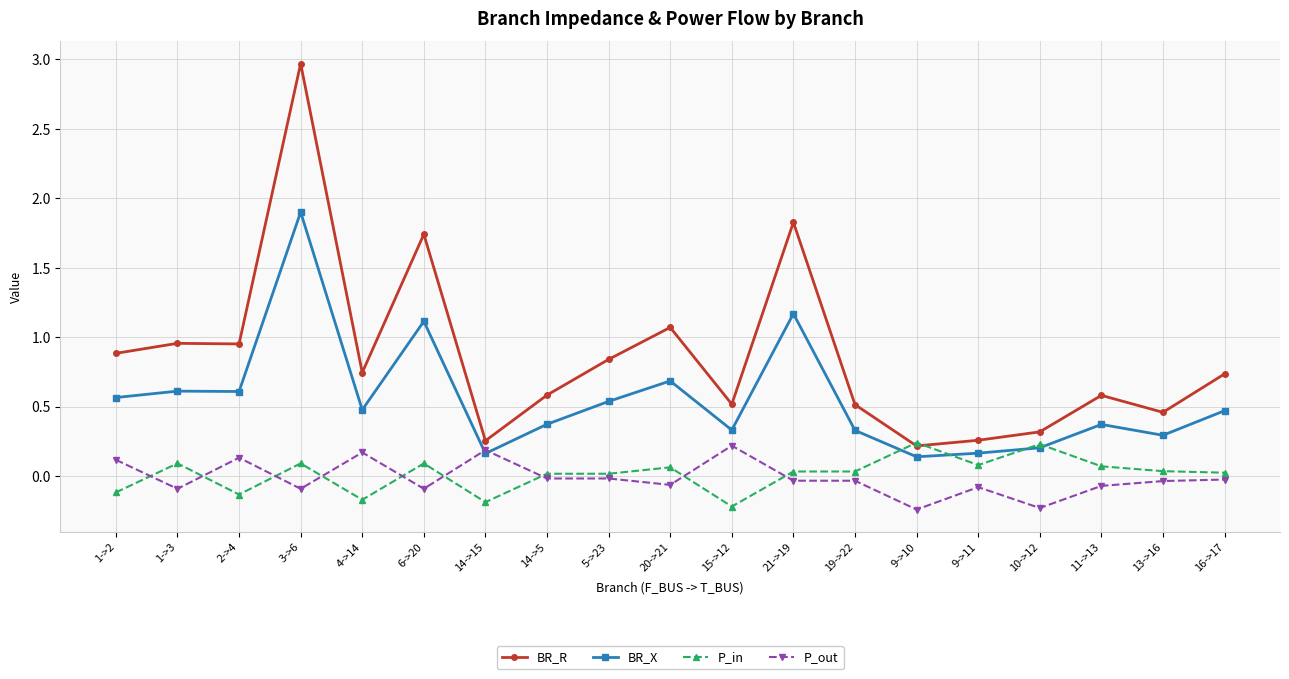

At which label does P_in first exceed 0?

1->3